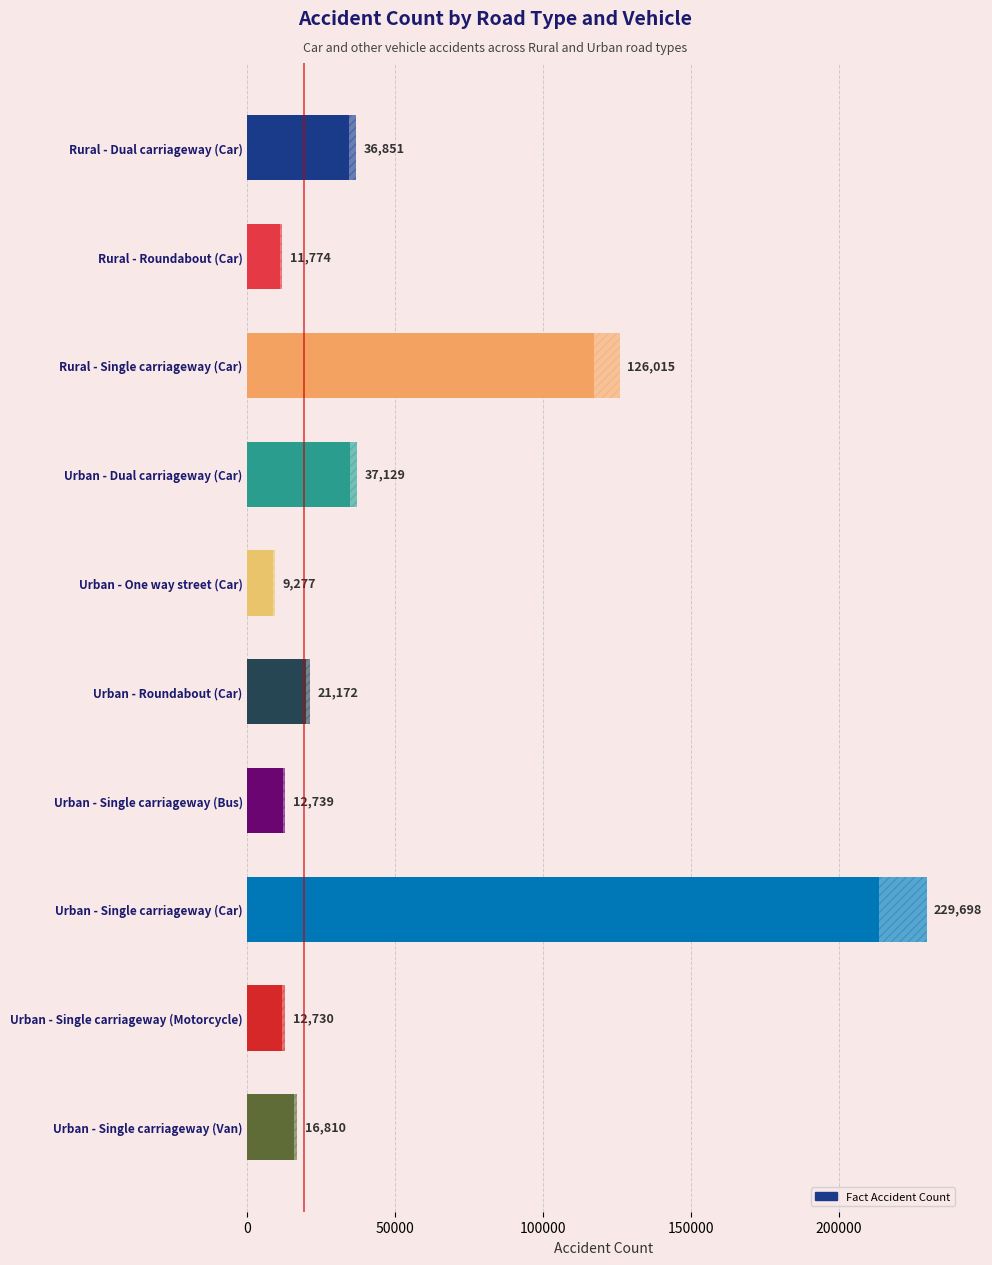

Rank the categories by value from lowest to highest.

Urban - One way street (Car), Rural - Roundabout (Car), Urban - Single carriageway (Motorcycle), Urban - Single carriageway (Bus), Urban - Single carriageway (Van), Urban - Roundabout (Car), Rural - Dual carriageway (Car), Urban - Dual carriageway (Car), Rural - Single carriageway (Car), Urban - Single carriageway (Car)